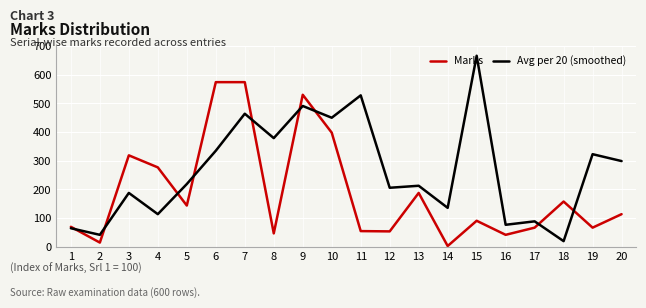

At how many categories does at least one series exceed 657?

1